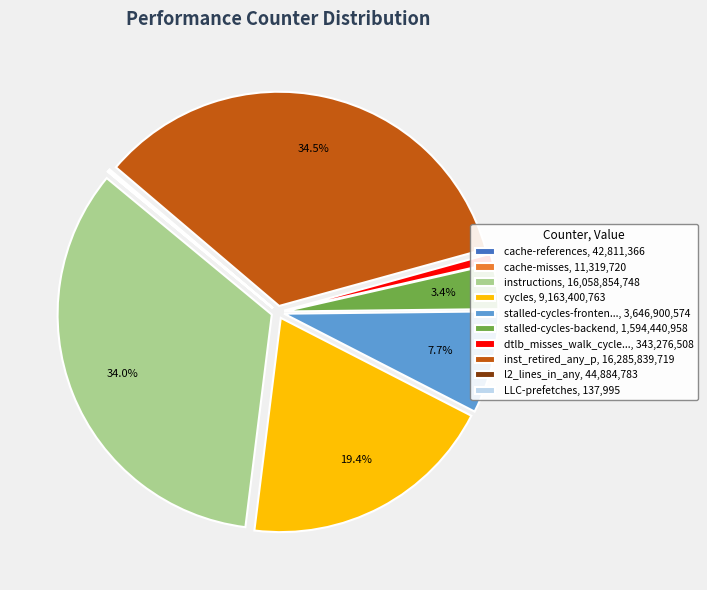

To the nearest percent, what is the average slice percentage?

10%